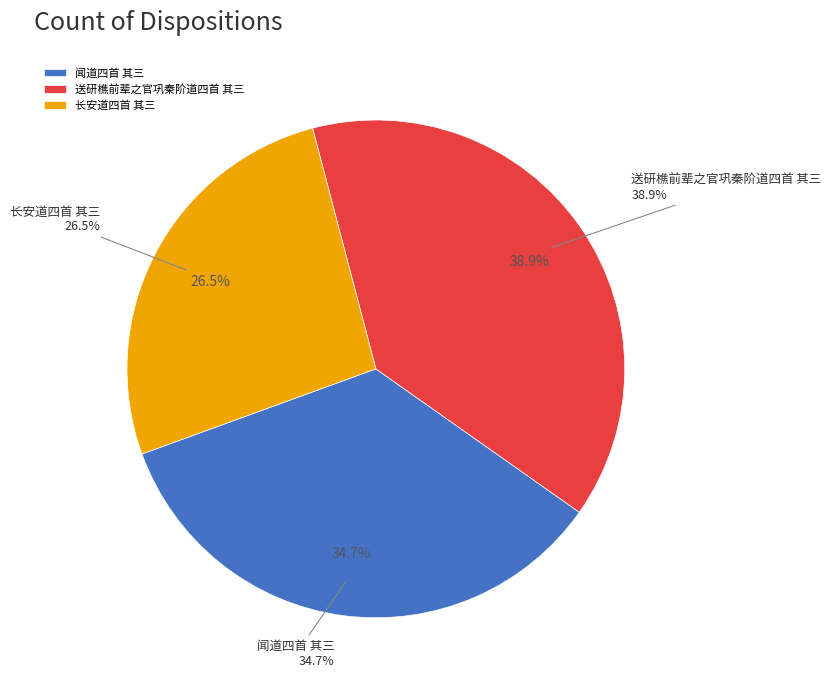

To the nearest percent, what is the average slice percentage?

33%